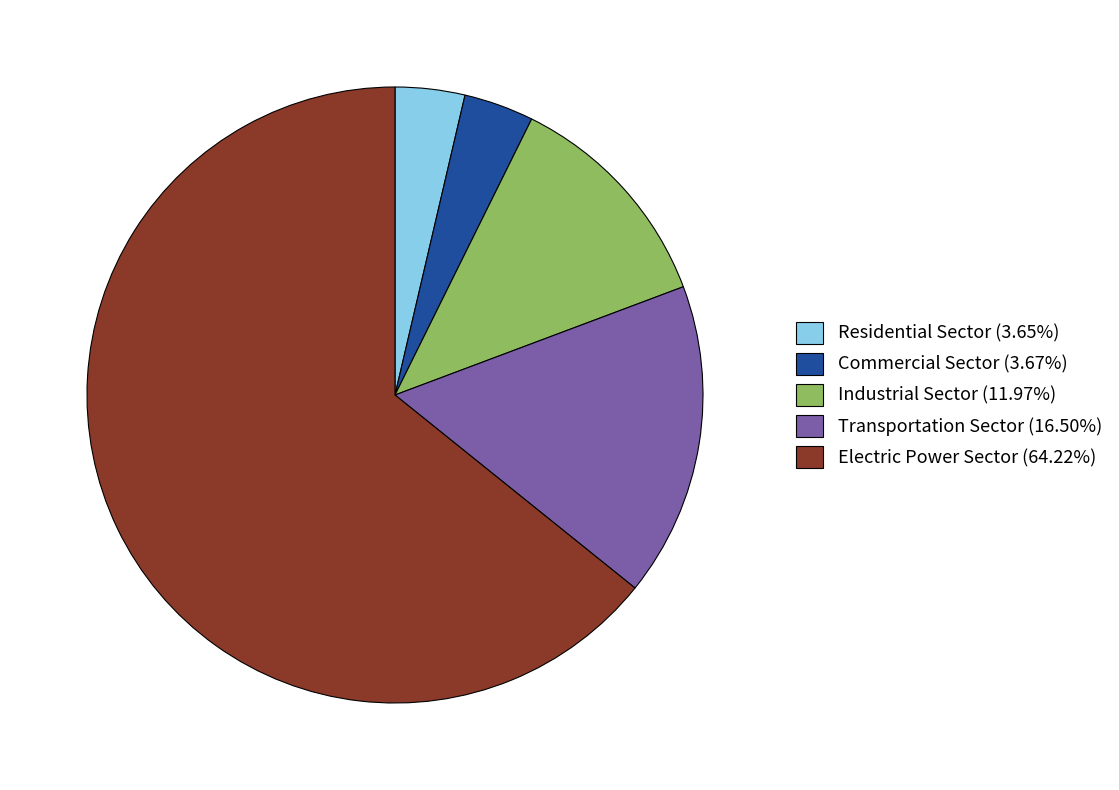

Is the sum of Transportation Sector (16.50%) and Industrial Sector (11.97%) greater than half?

No